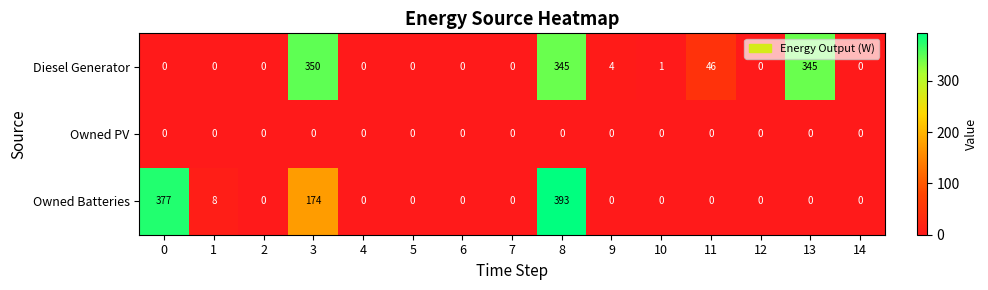

Rank the series by their maximum value, from highest to lowest.

Owned Batteries, Diesel Generator, Owned PV